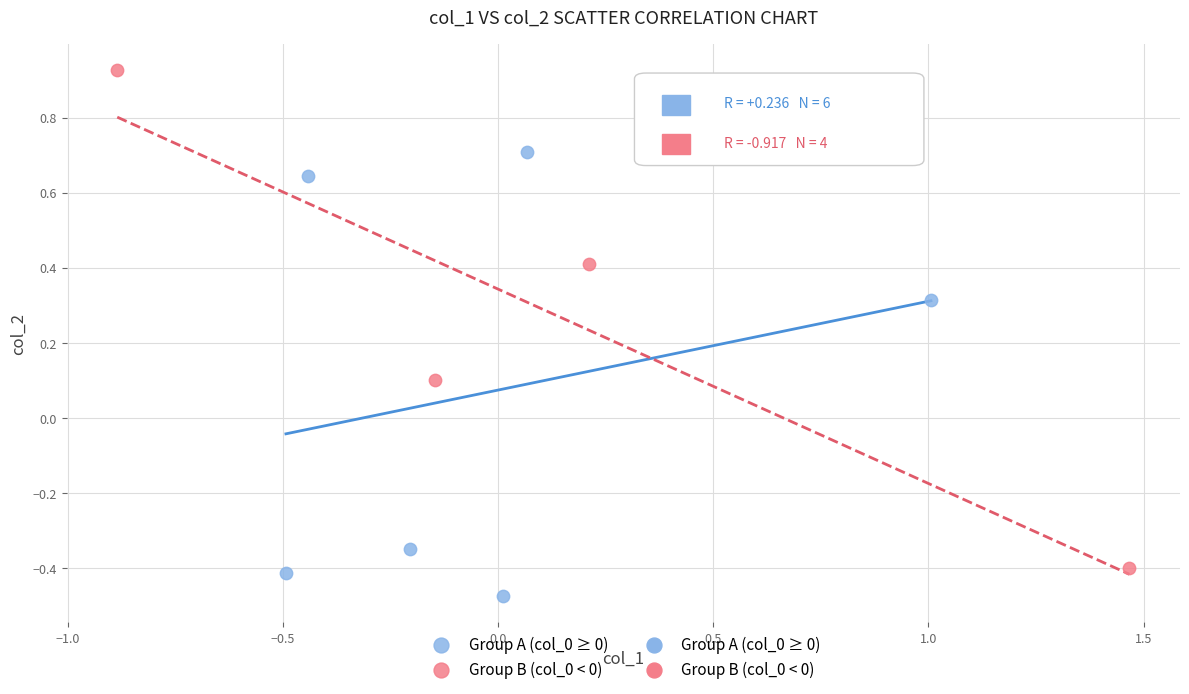

Which series has the widest spread of Y values?

Group B (col_0 < 0)